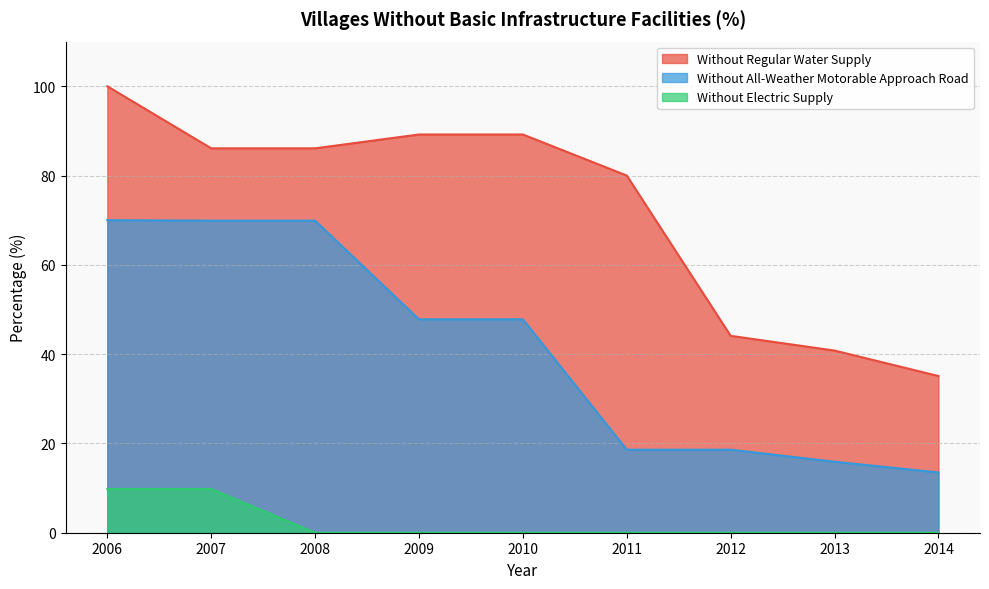

What is the value of the Without Regular Water Supply point at the 2nd from the left?

86.1